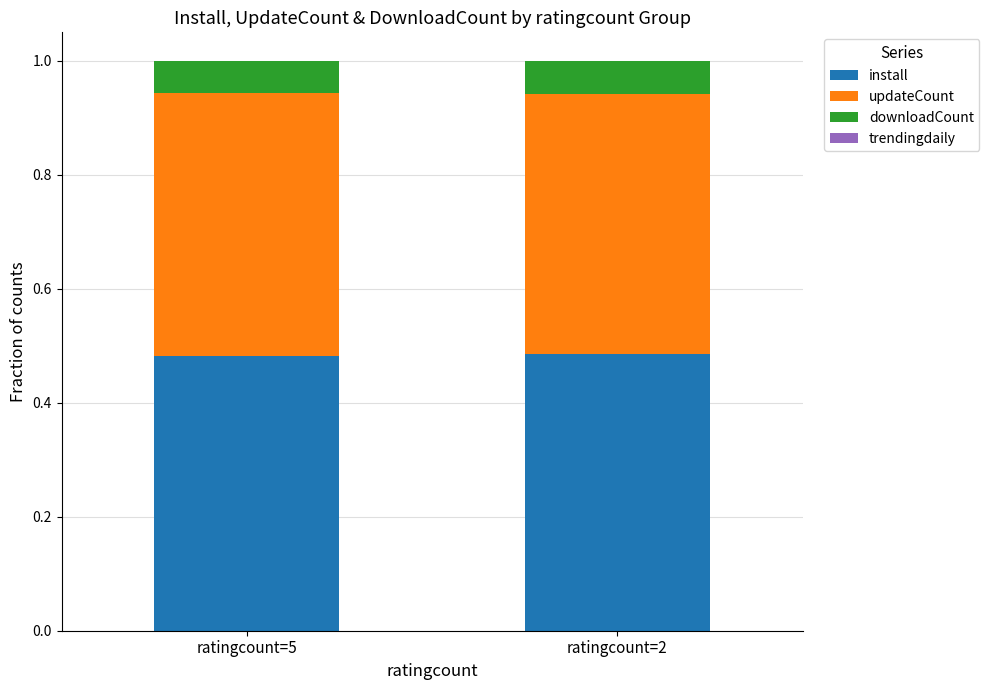

Is it true that install equals 0.2 at ratingcount=5?

False